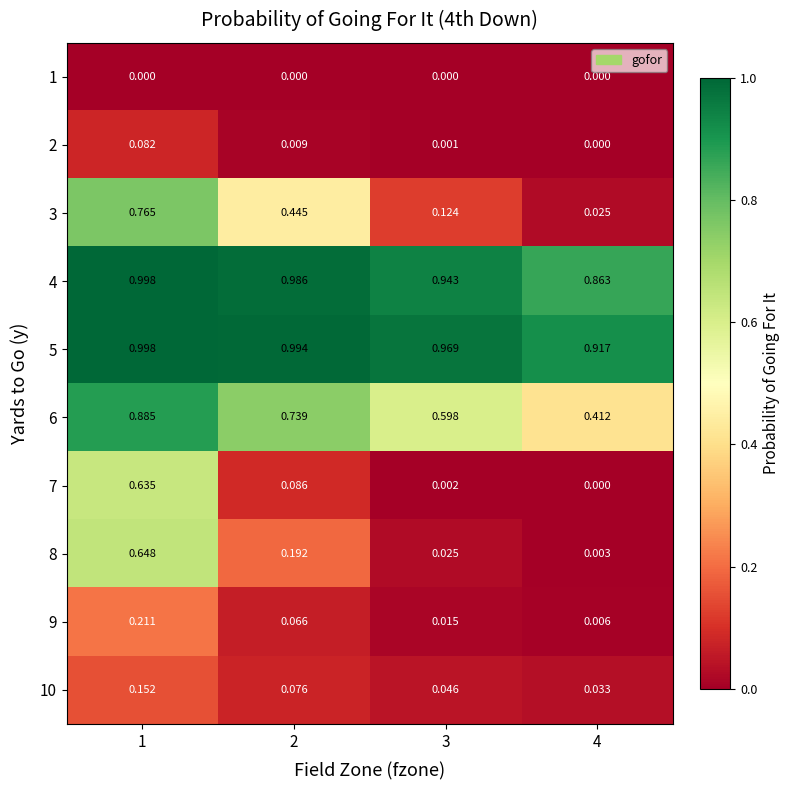

Is the value of 9 at 1 greater than the value of 1 at 2?

Yes